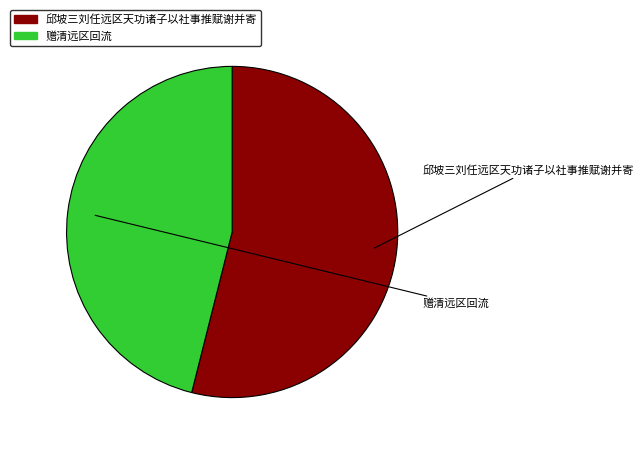

The 赠清远区回流 slice represents 37% of the pie. True or false?

False